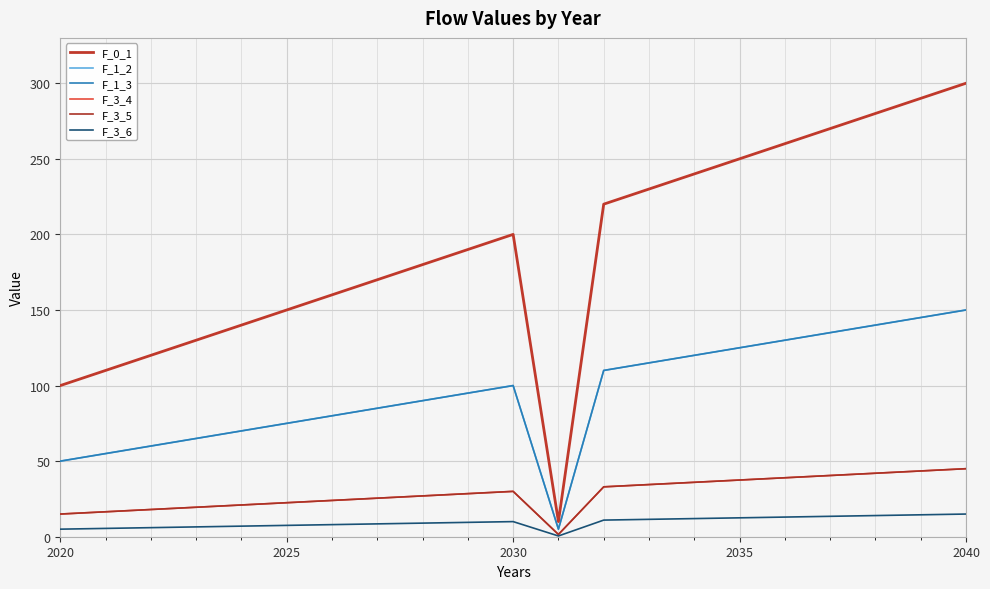

Is this an area chart (filled region under the line)?

No